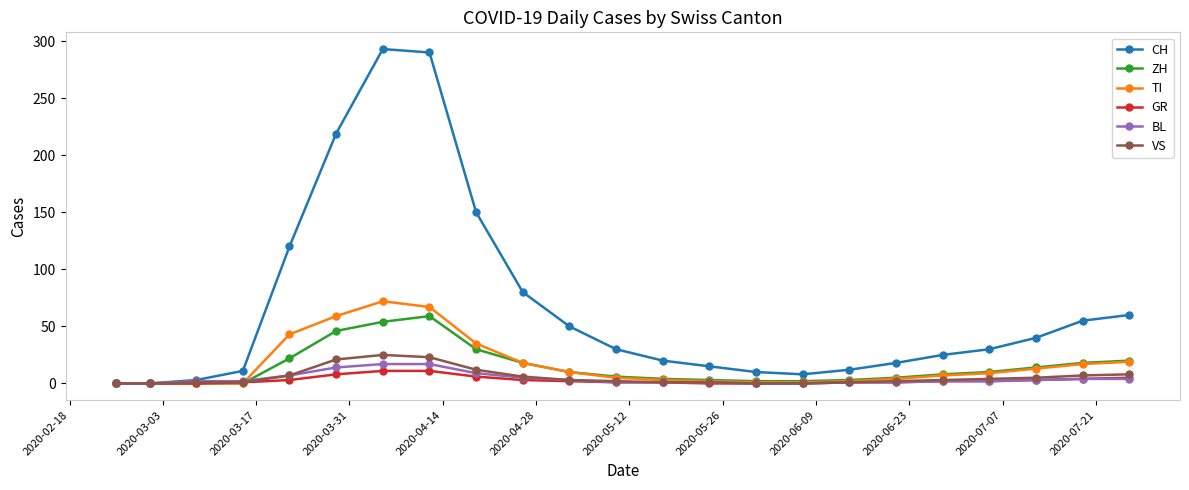

What is the maximum value shown in the chart?

293